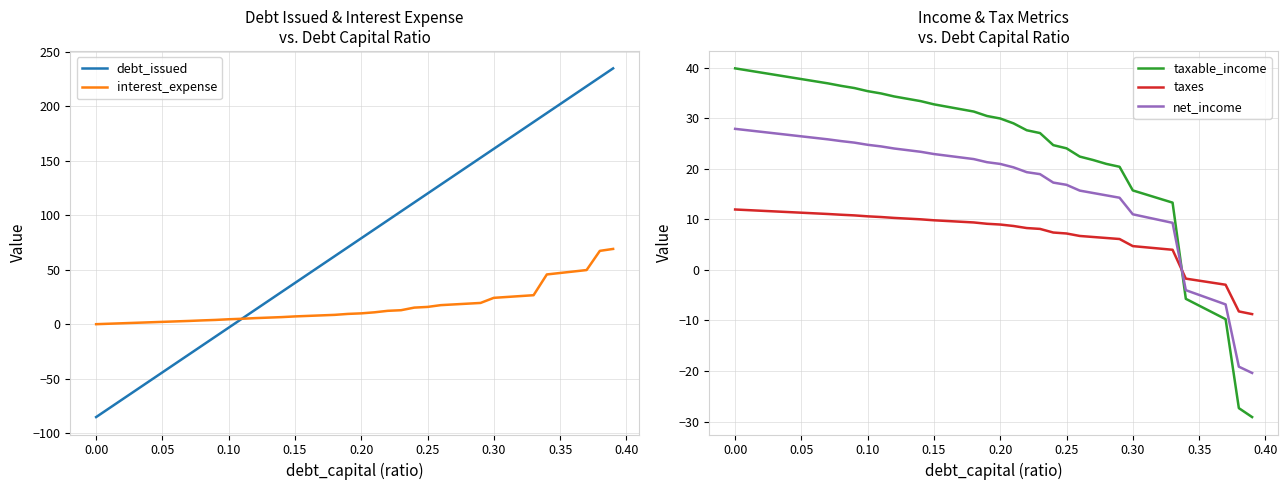

What is the lowest value of the taxes series?

-8.7